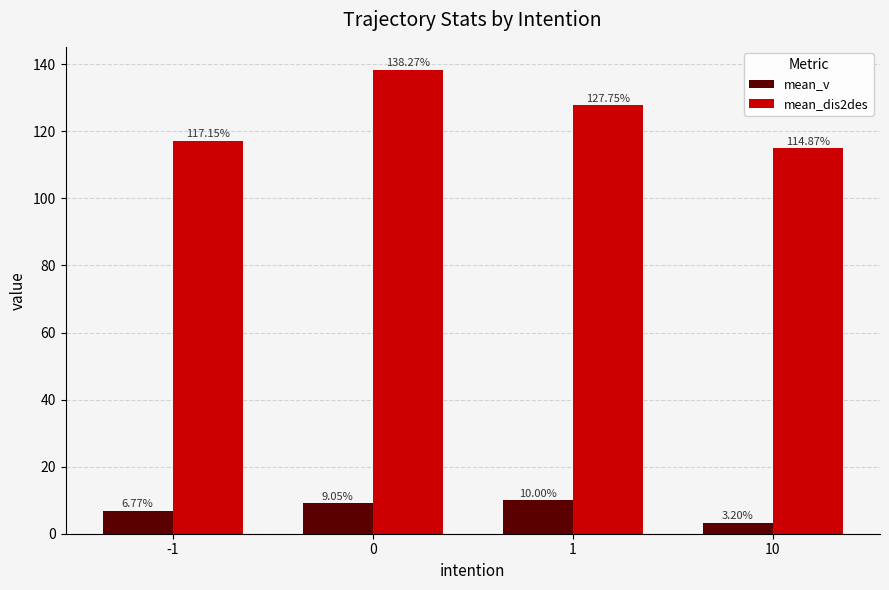

What is the total value across all series at 0?

147.3